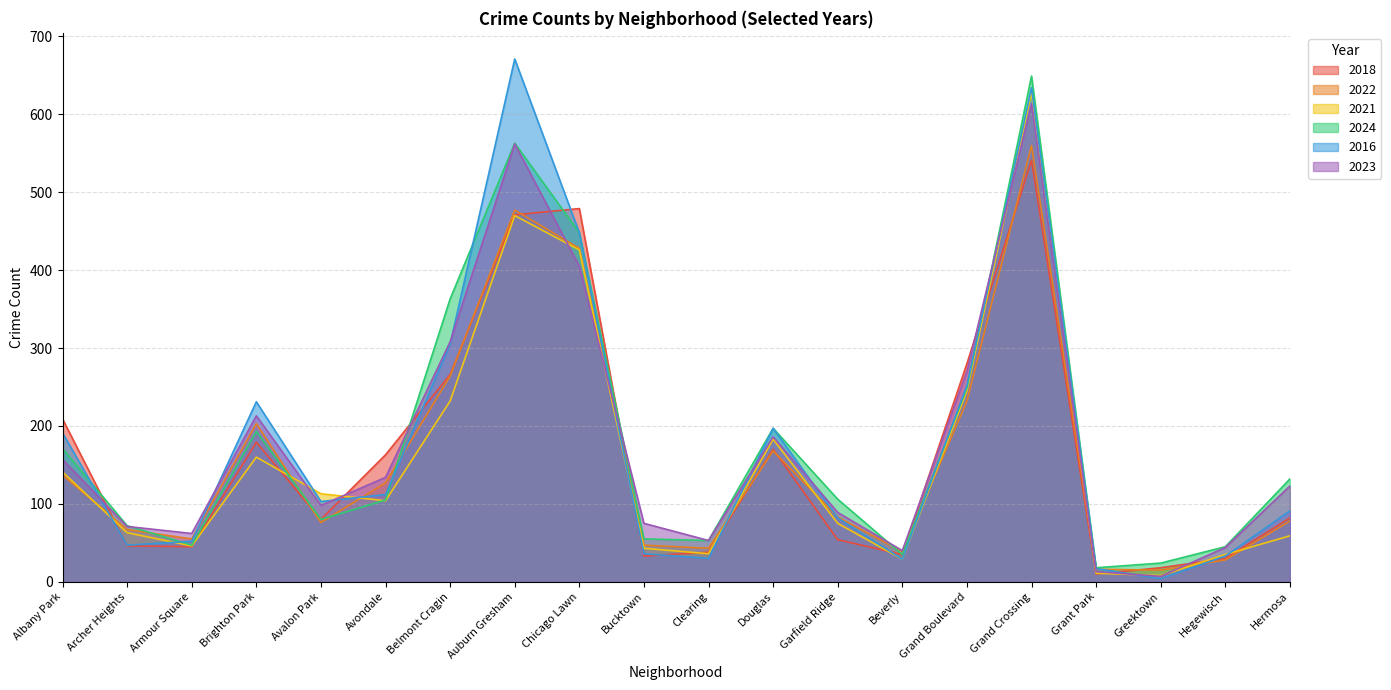

Is it true that 2023 equals 60 at Beverly?

False